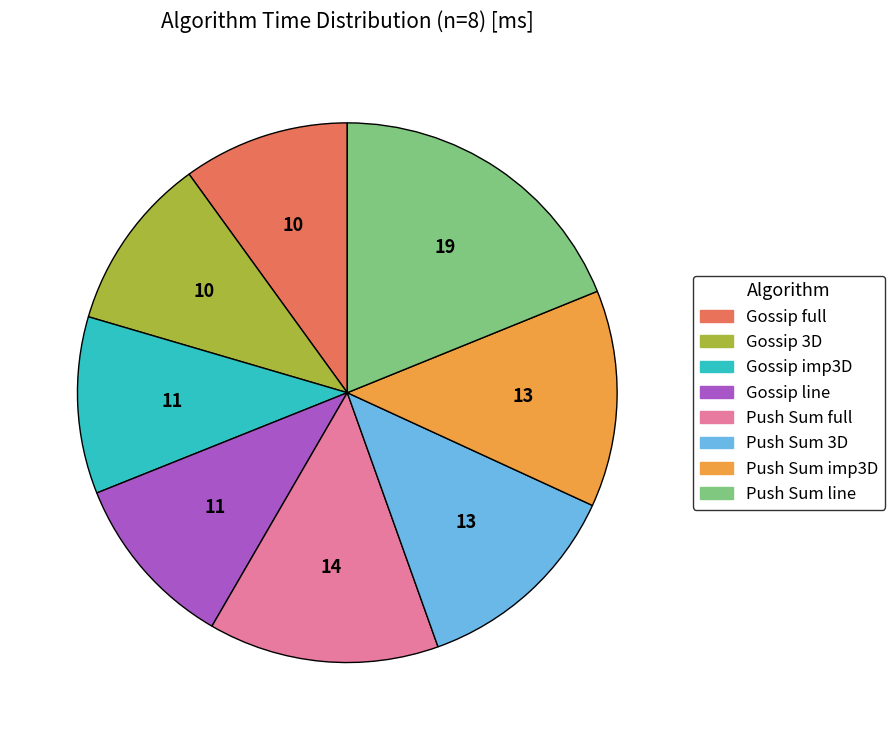

Which slice is the smallest?

Gossip full